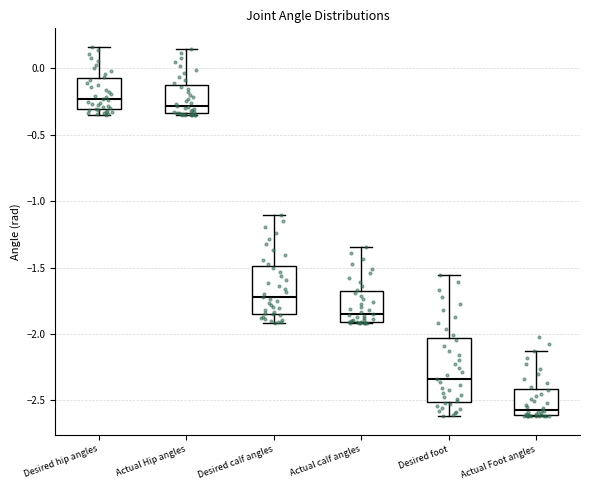

Which box's median line is the highest?

Desired hip angles